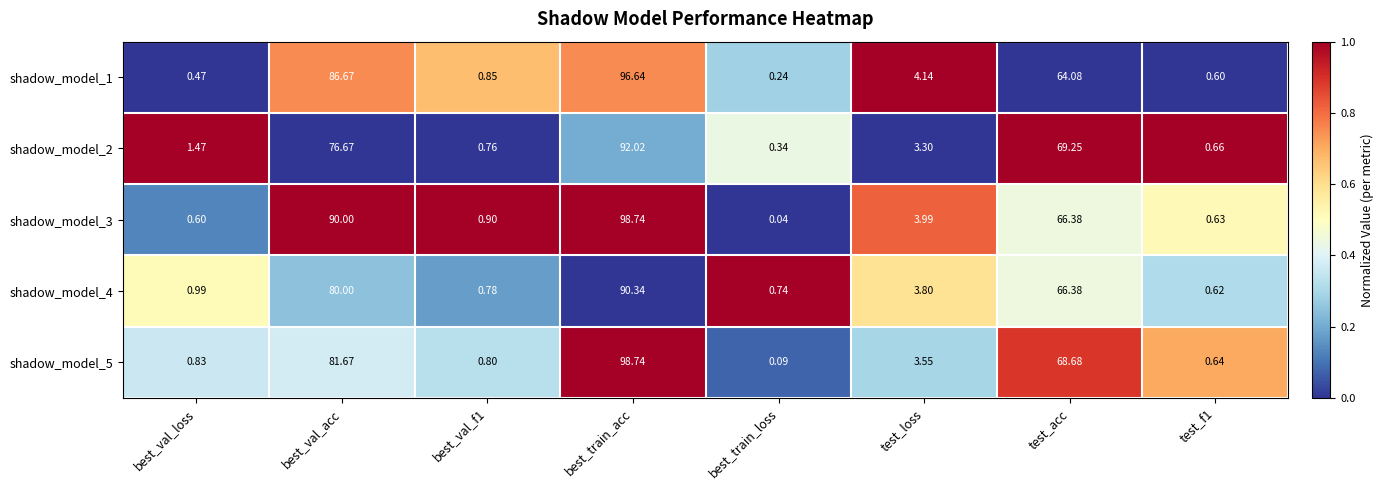

Where does the shadow_model_1 series first go above 4?

best_val_acc